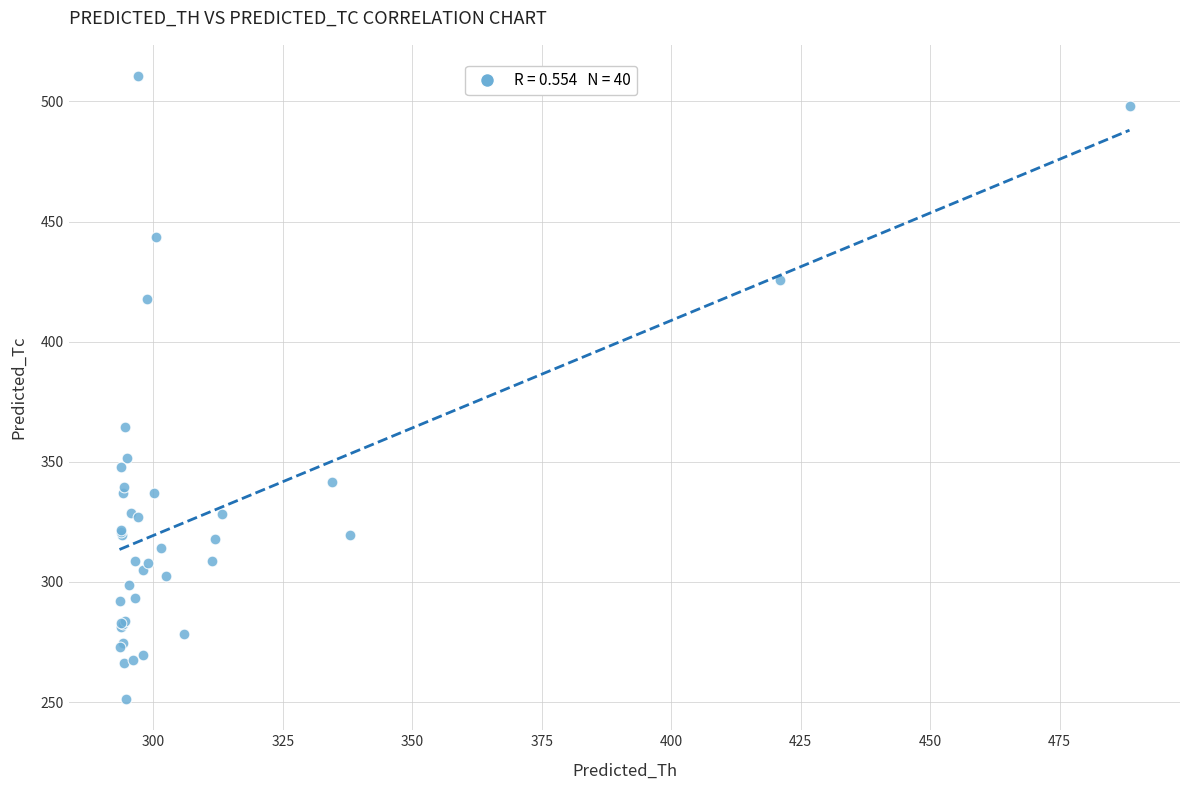

What Y value in the scatter plot is closest to 380?

364.3